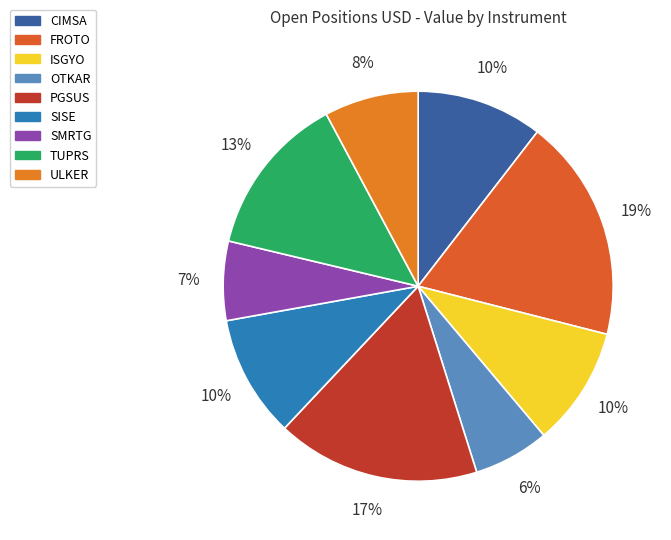

Between SMRTG and CIMSA, which is larger?

CIMSA